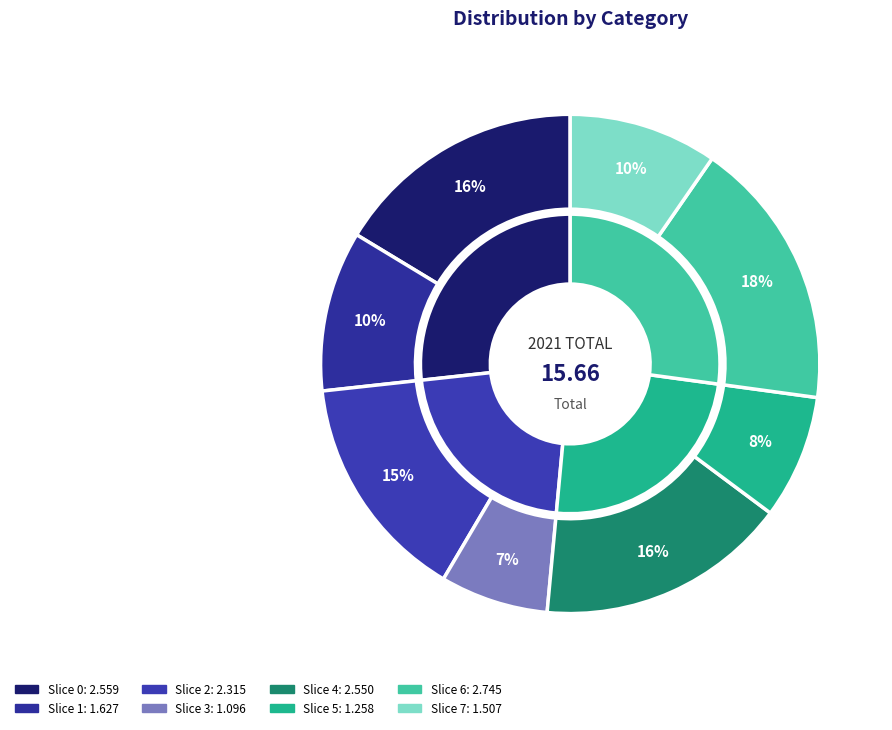

Which slice is the largest?

6